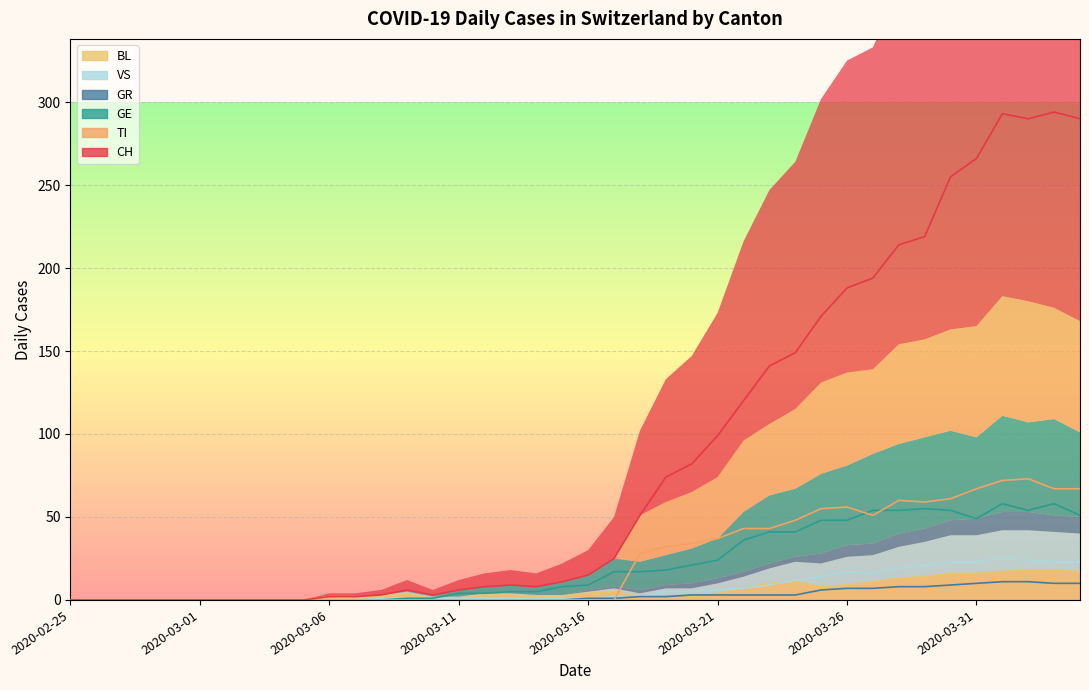

What is the difference between the GR values at 2020-03-01 and 2020-03-18?

2